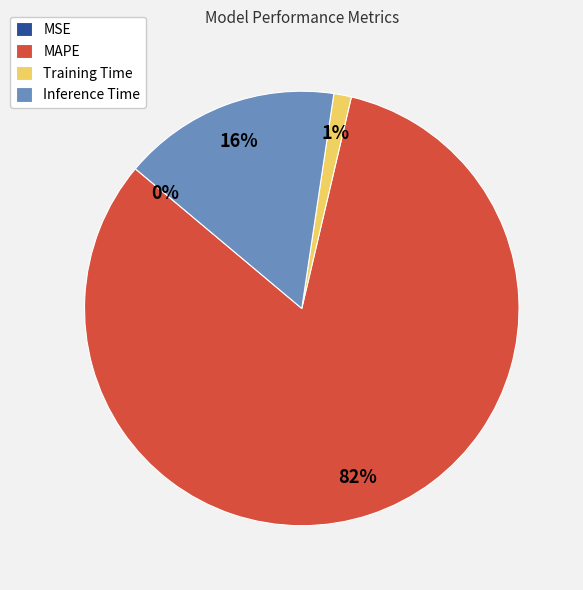

Does Training Time account for over 50% of the chart?

No